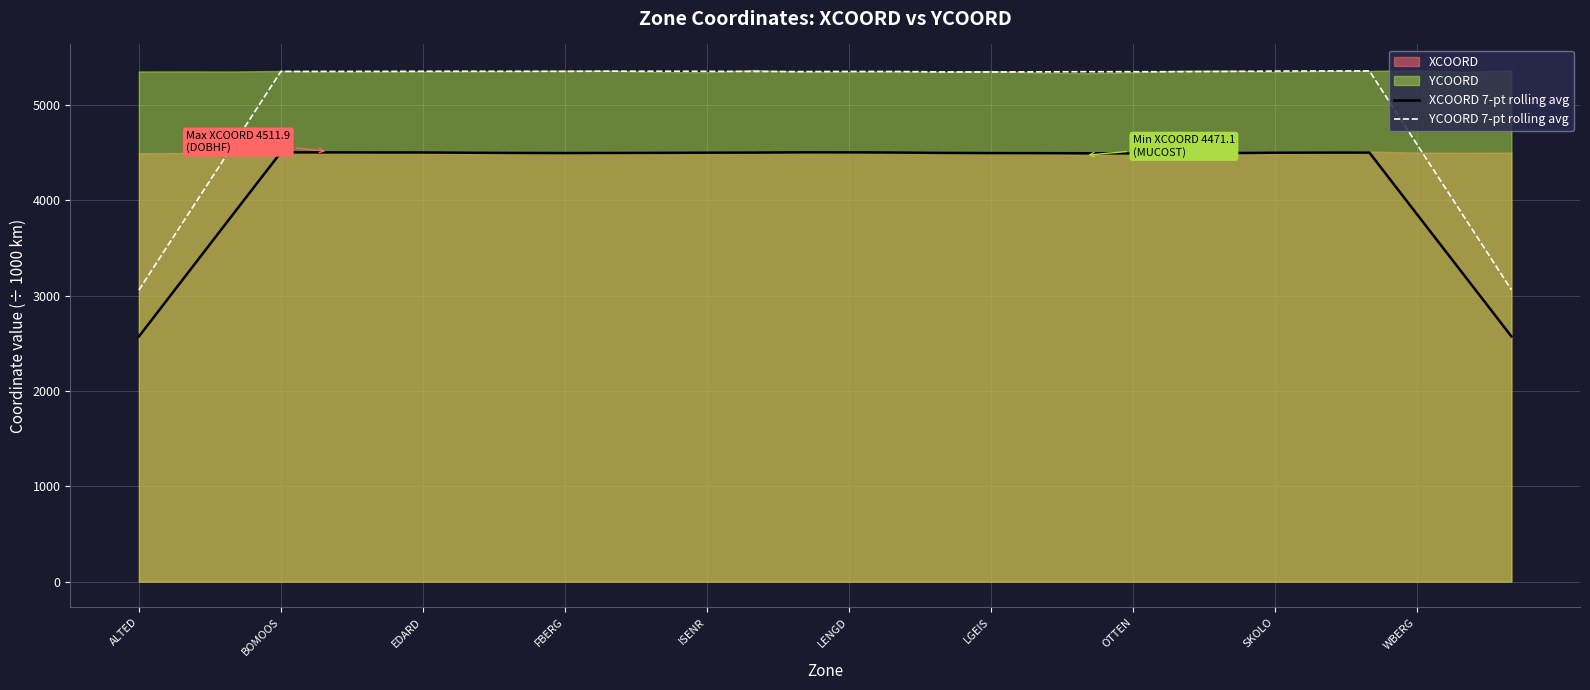

What is the maximum value for YCOORD 7-pt rolling avg?

5355.6